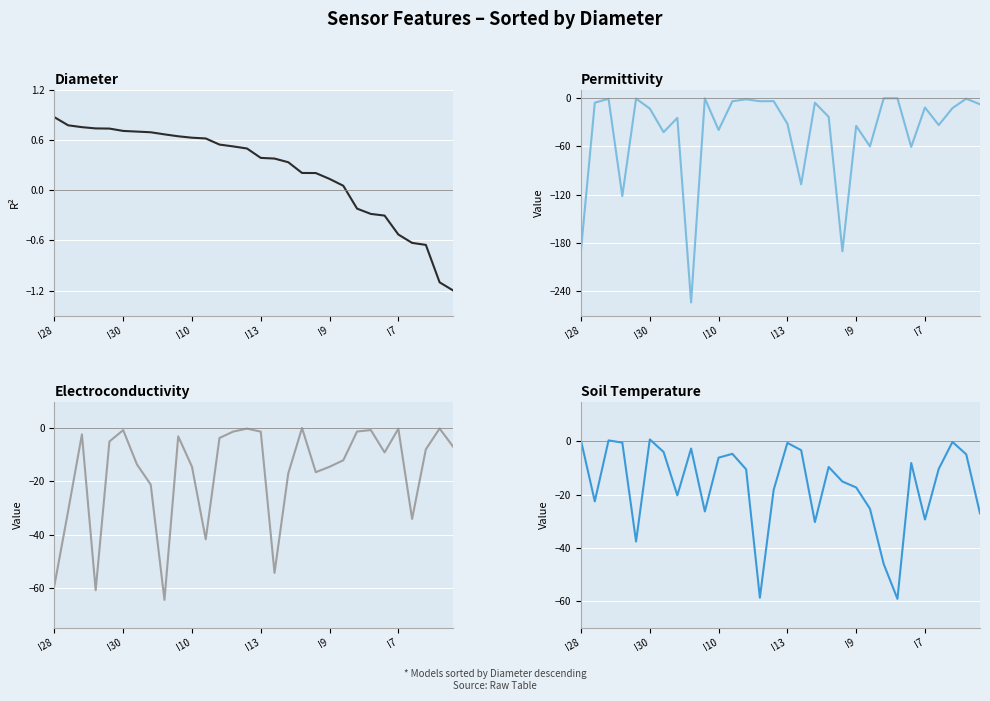

What is the value of the Soil Temperature point at the 24th from the left?

-59.2